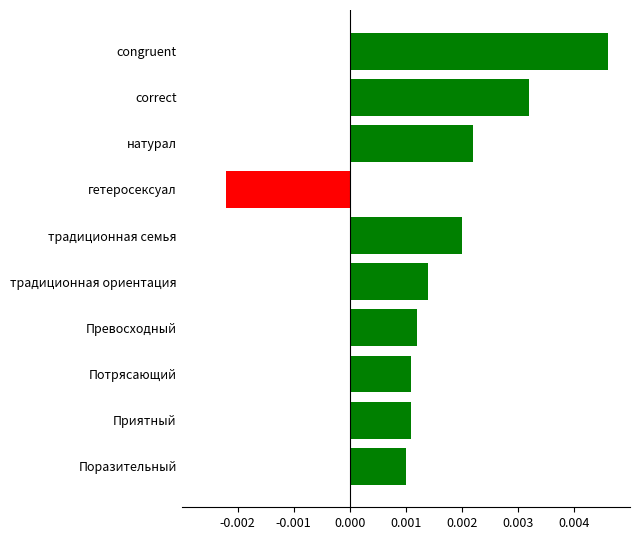

Which has a higher value, натурал or традиционная семья?

натурал